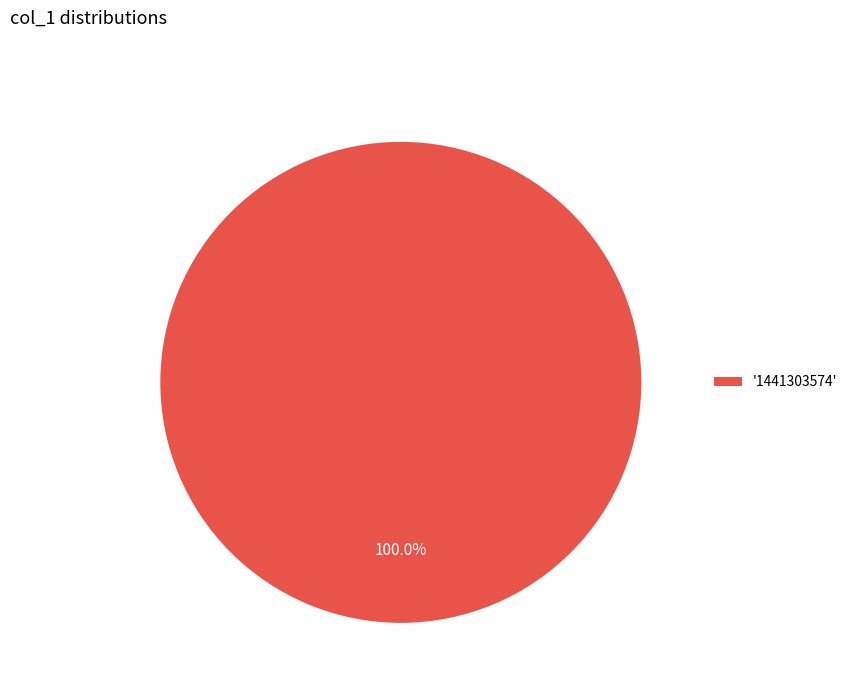

Count the number of slices in the pie.

1